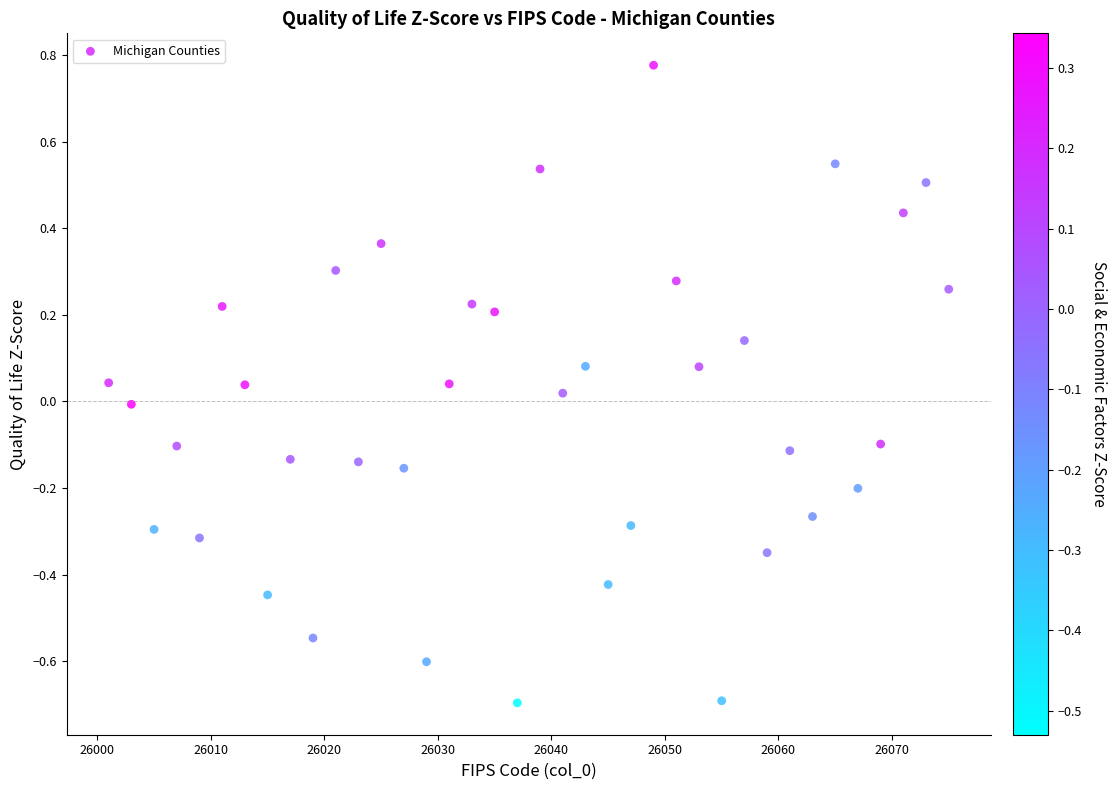

What is the range of Y values (max minus min)?

1.5